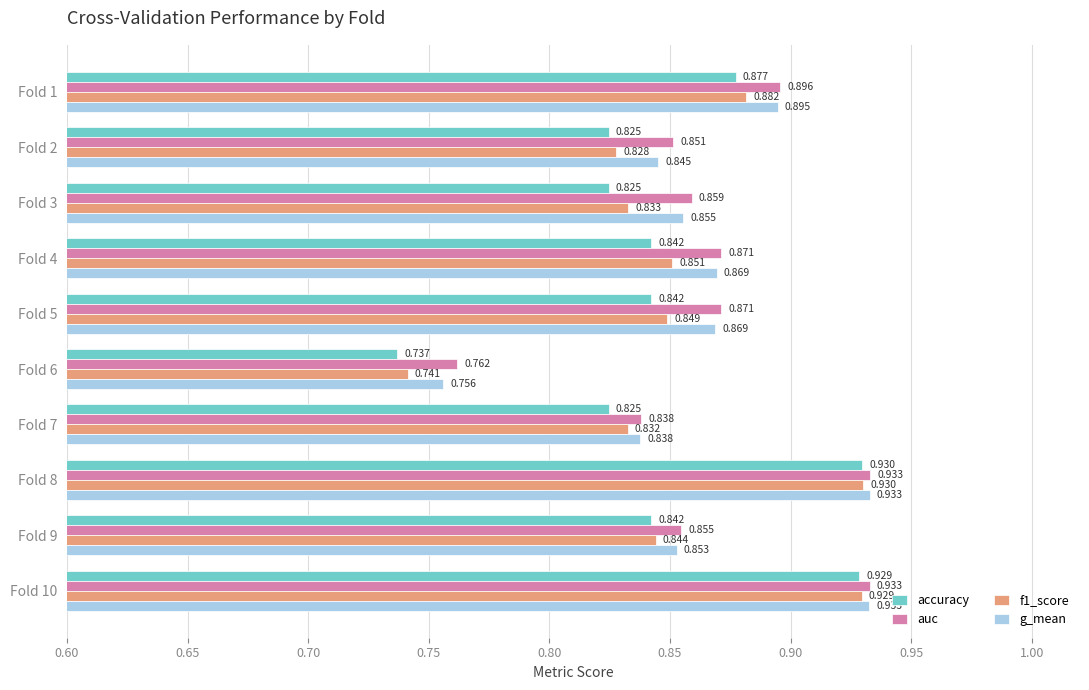

How many data points does each series have?

10